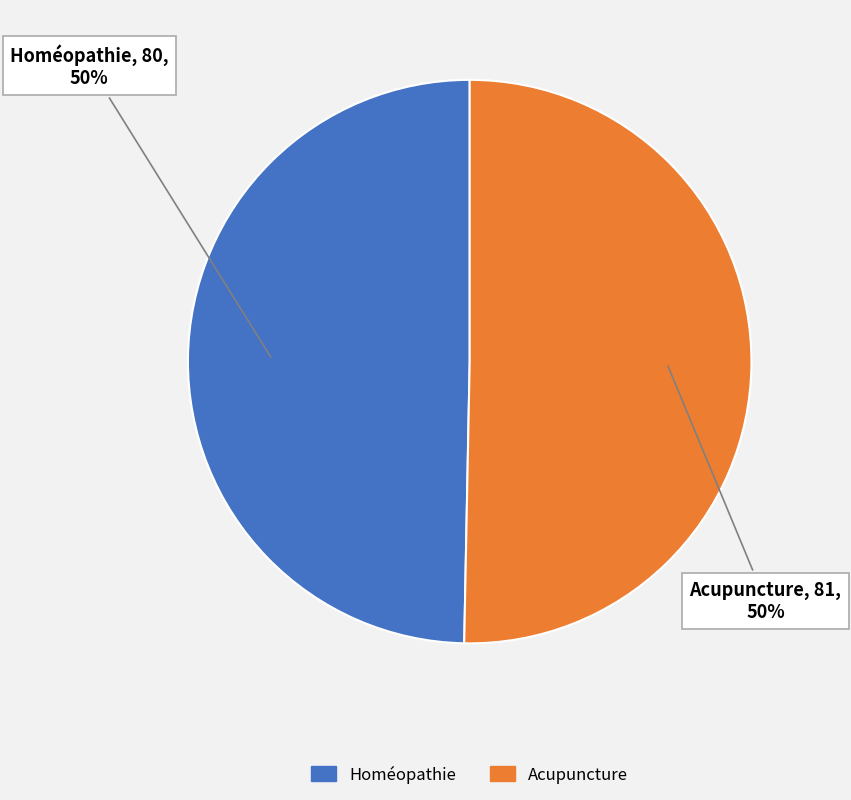

To the nearest percent, what is the combined percentage of Acupuncture and Homéopathie?

100%